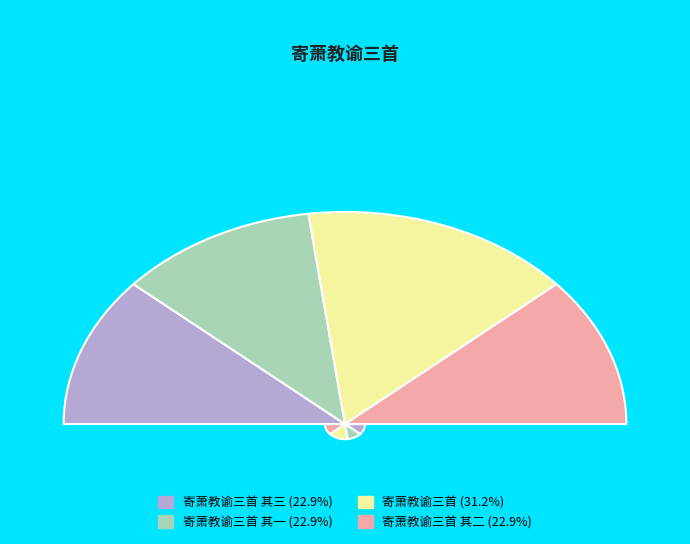

Does 寄萧教谕三首 其二 account for over 50% of the chart?

No